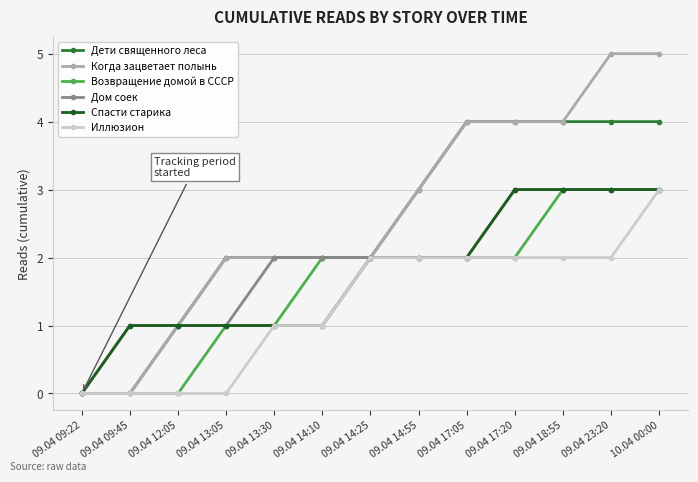

Read the Когда зацветает полынь value at 09.04 13:30.

2